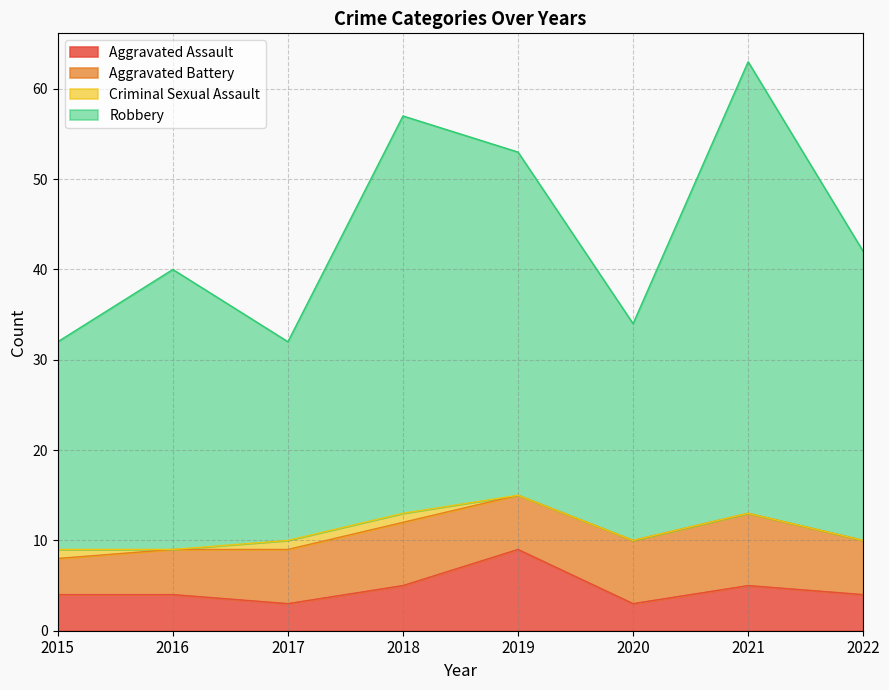

The value of Aggravated Assault at 2021 is 5. True or false?

True